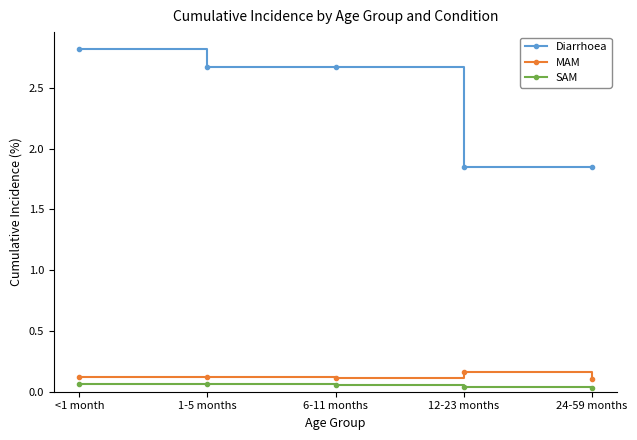

Is this an area chart (filled region under the line)?

No